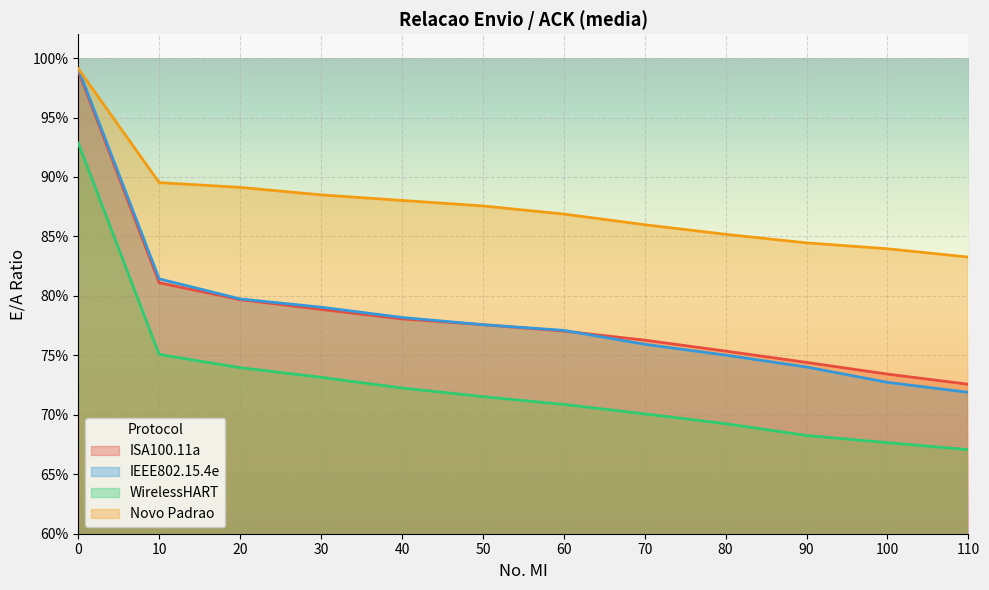

True or false: WirelessHART and Novo Padrao intersect in this chart.

False